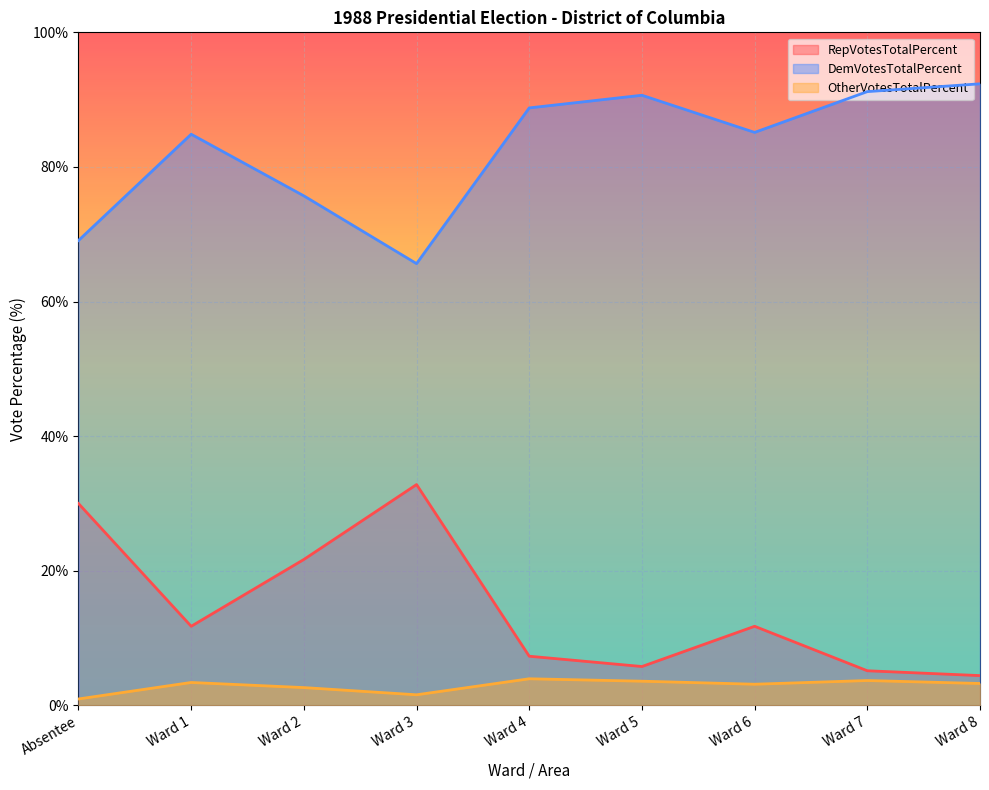

Where is the first local maximum for OtherVotesTotalPercent?

Ward 1